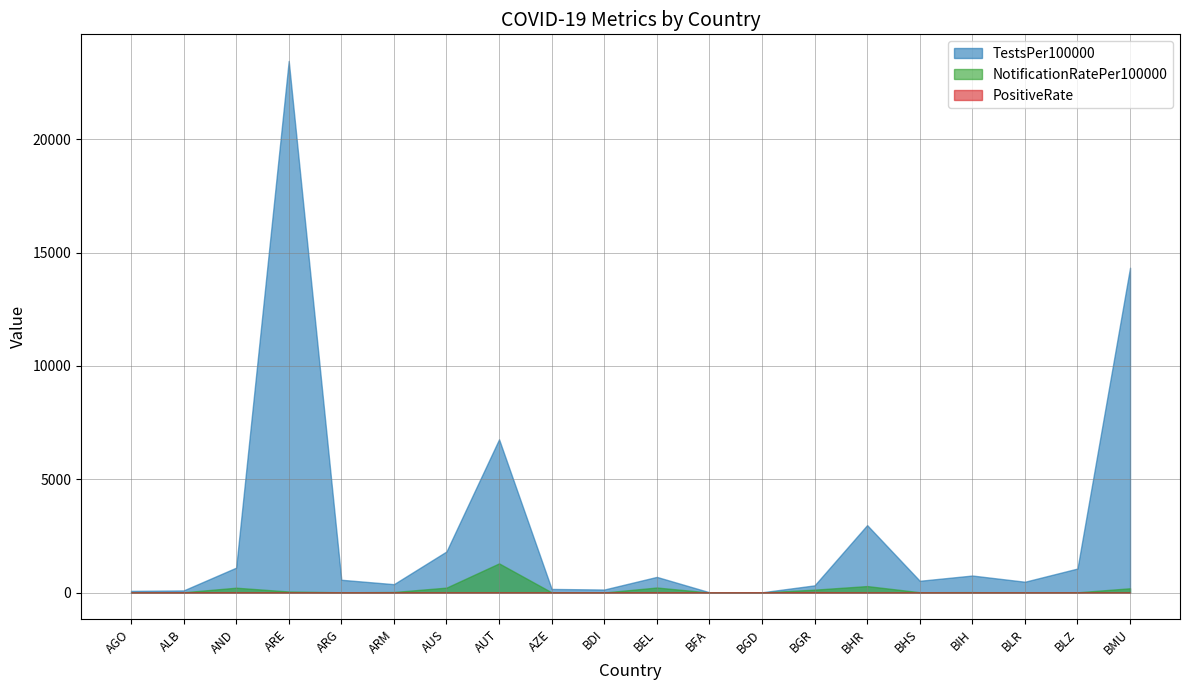

At which label is TestsPer100000 closest to 11738?

BMU